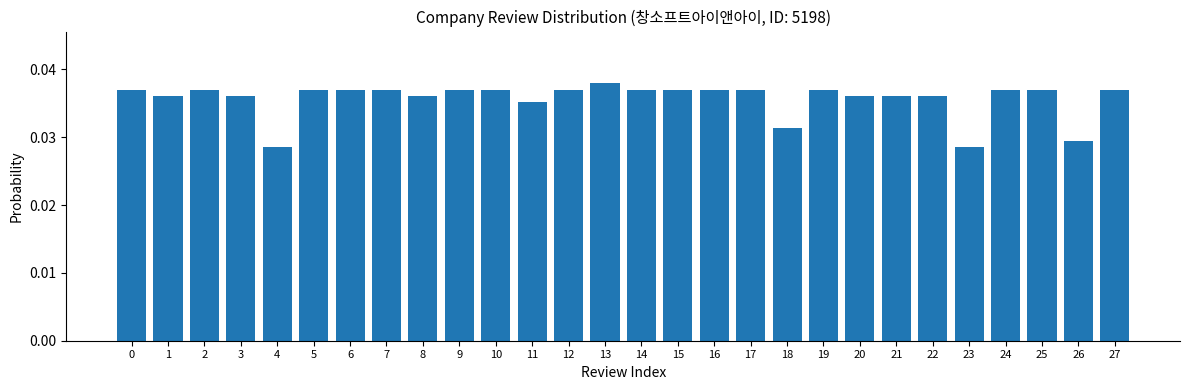

At which category does the chart reach its peak across all series?

13